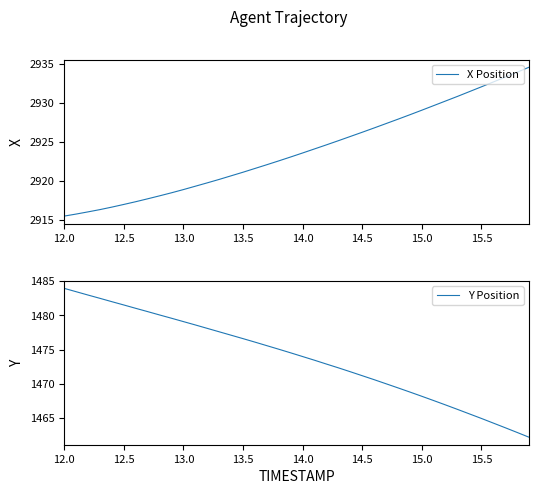

What is the maximum value for X Position?

2934.6